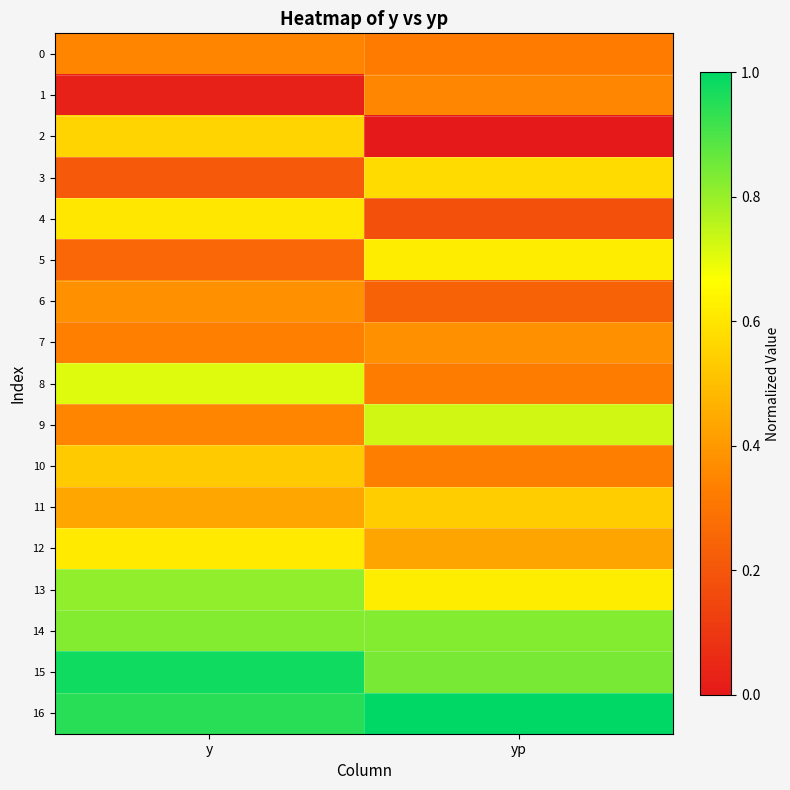

At which category is the sum across all series the highest?

y